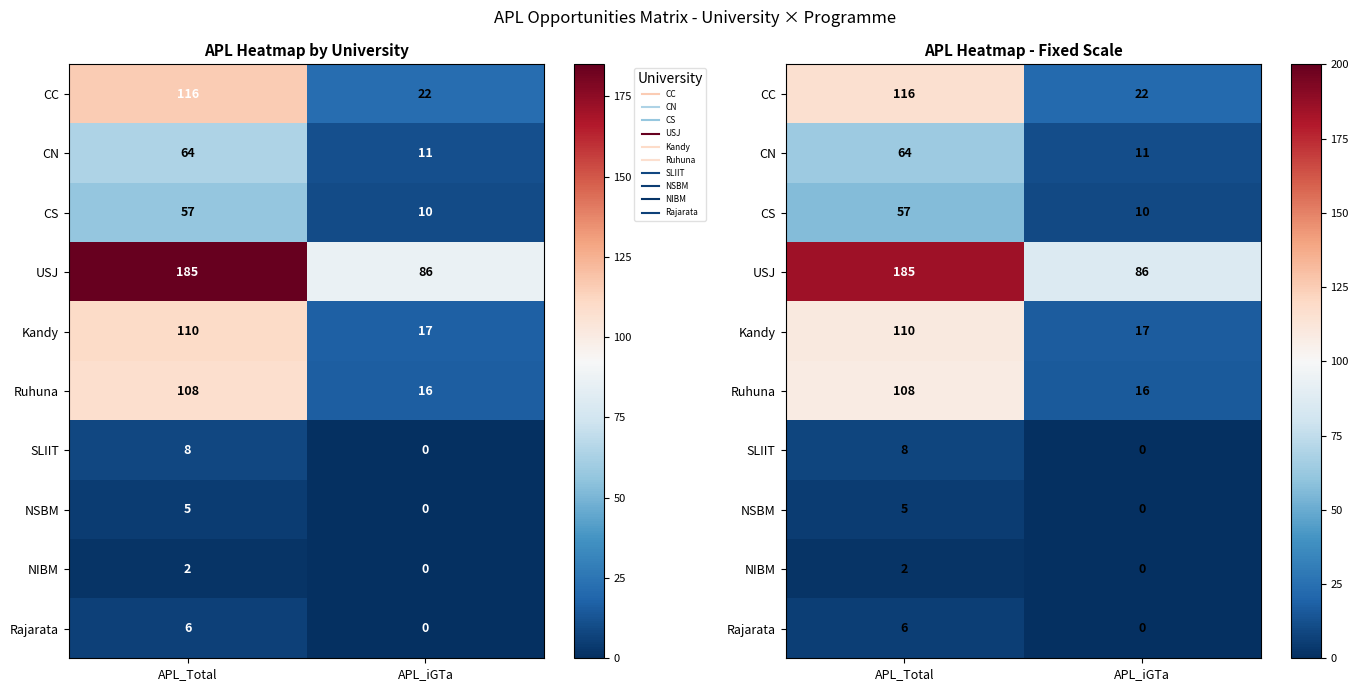

What is the difference between the maximum and minimum values in the NIBM series?

2